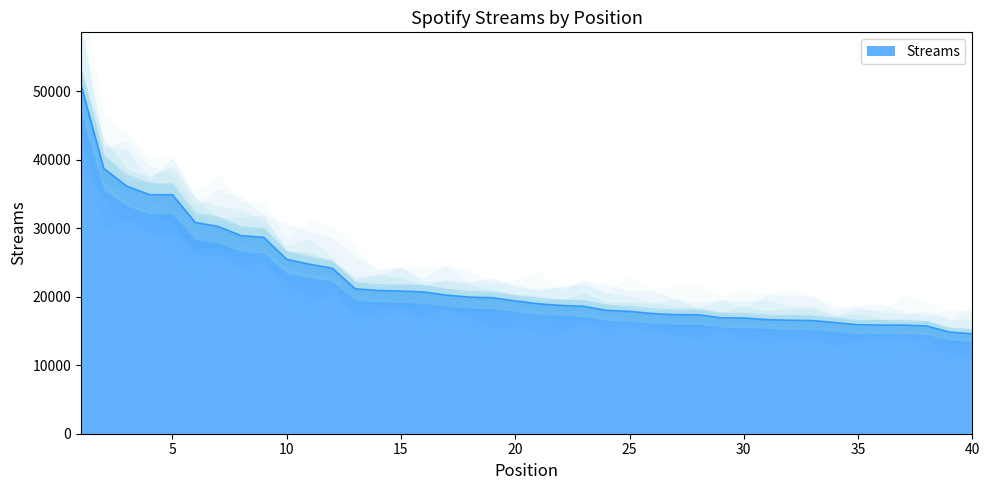

The chart shows a value of 30847 at 6. True or false?

True